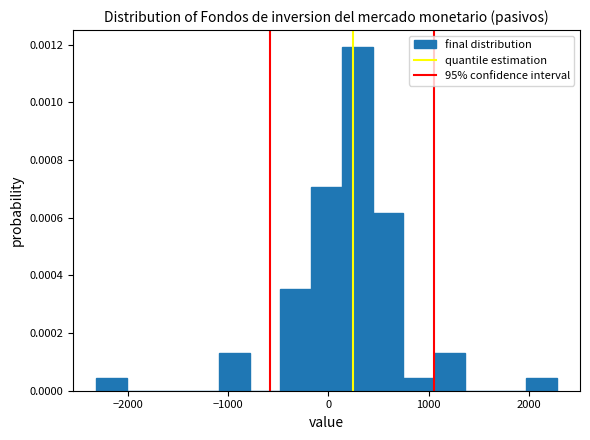

Read against the x-axis, roughly where is the centre of the tallest bar?

300